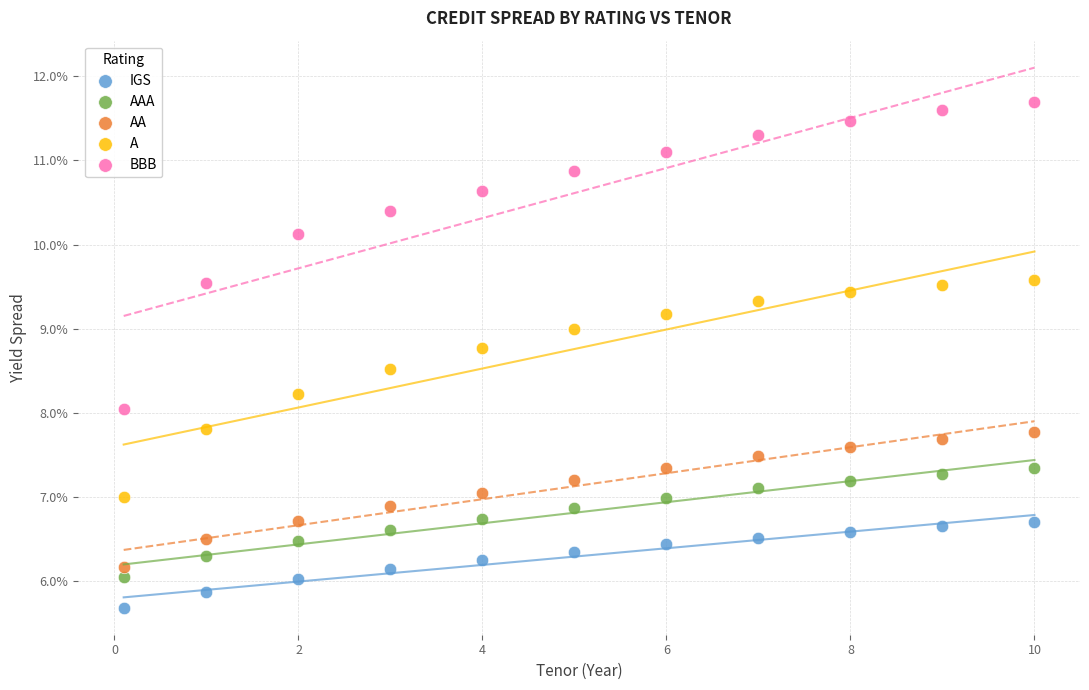

Which series has the widest spread of Y values?

BBB